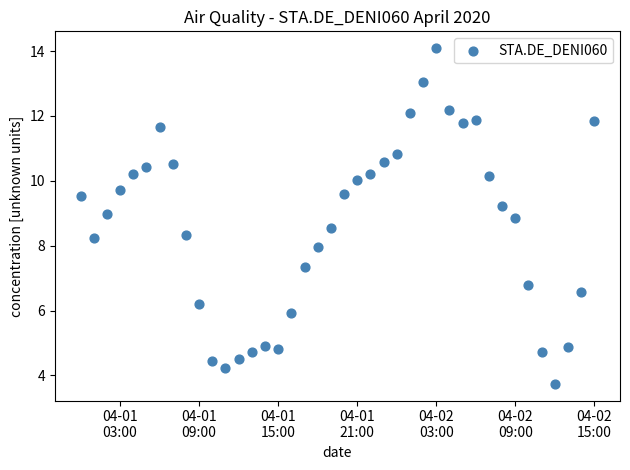

What is the range of Y values (max minus min)?

10.3